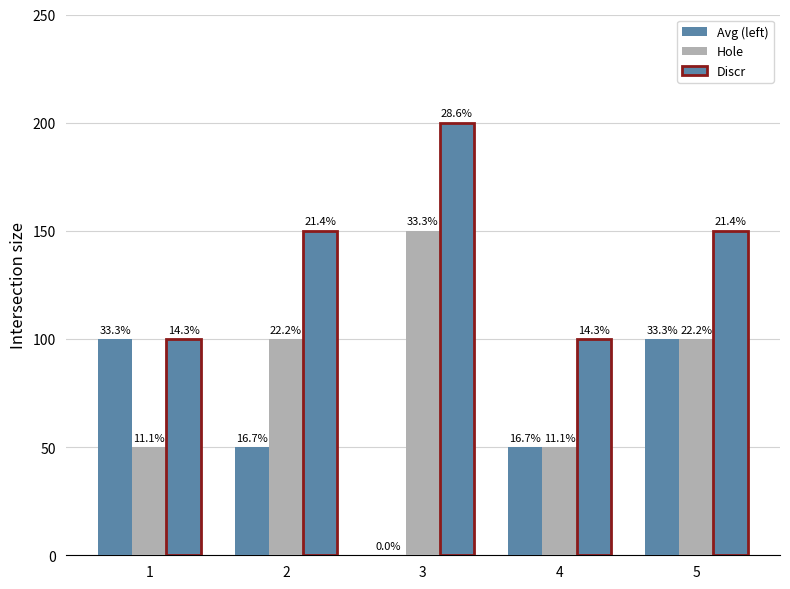

Which category has the lowest value in the Discr series?

1